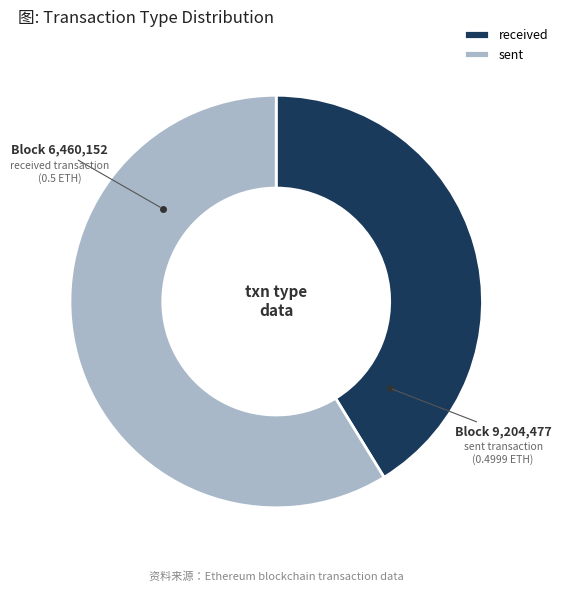

Is it true that received is 41% of the pie?

True